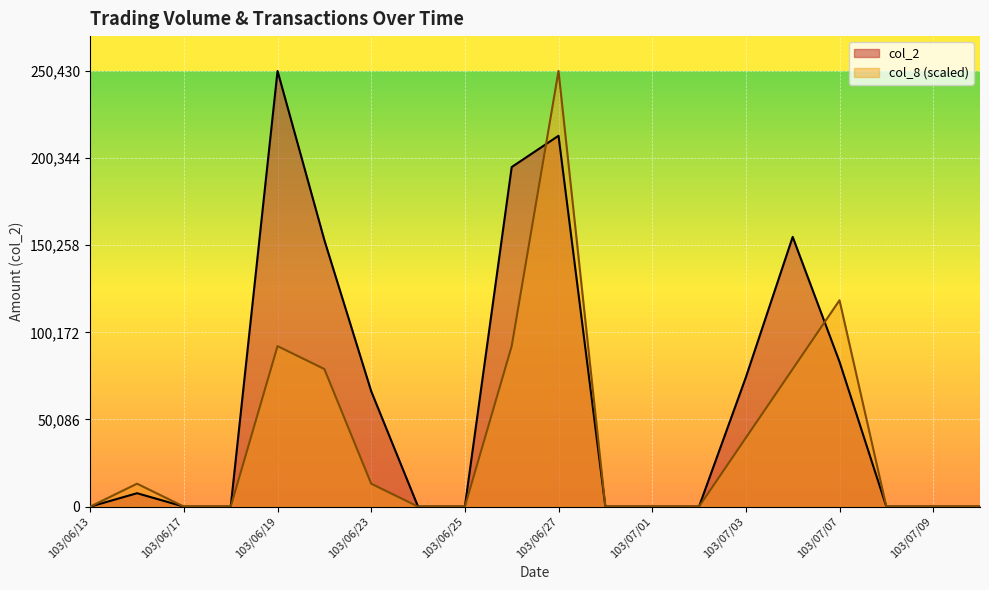

What is the highest value of the col_2 series?

250430.0